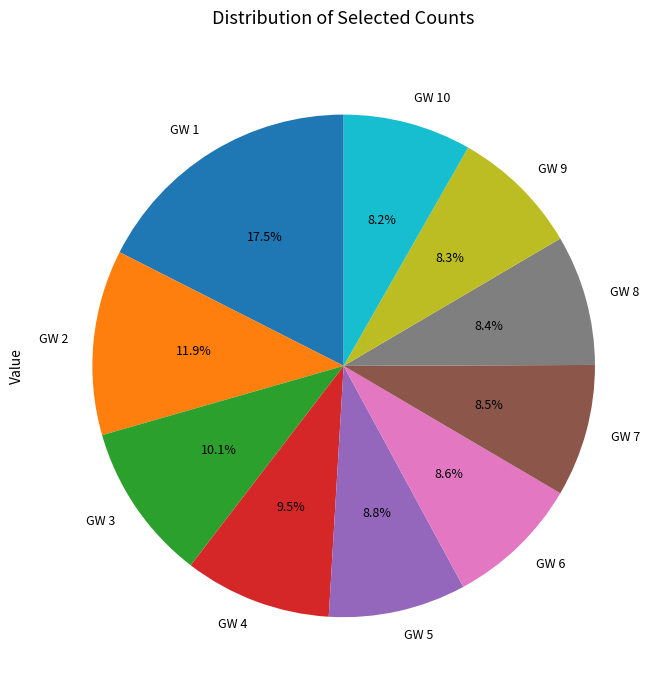

Is there any slice that represents more than half of the pie?

No